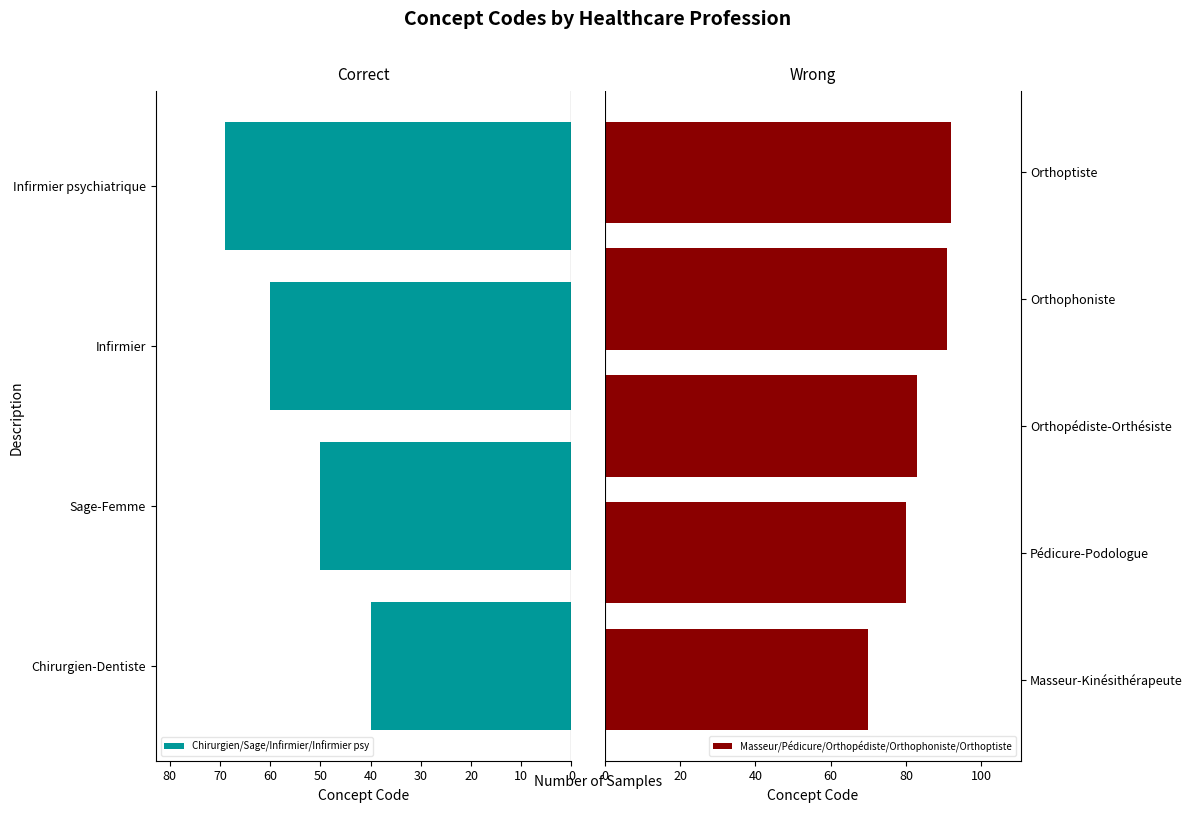

Rank the categories by value from lowest to highest.

Chirurgien-Dentiste, Sage-Femme, Infirmier, Infirmier psychiatrique, Masseur-Kinésithérapeute, Pédicure-Podologue, Orthopédiste-Orthésiste, Orthophoniste, Orthoptiste